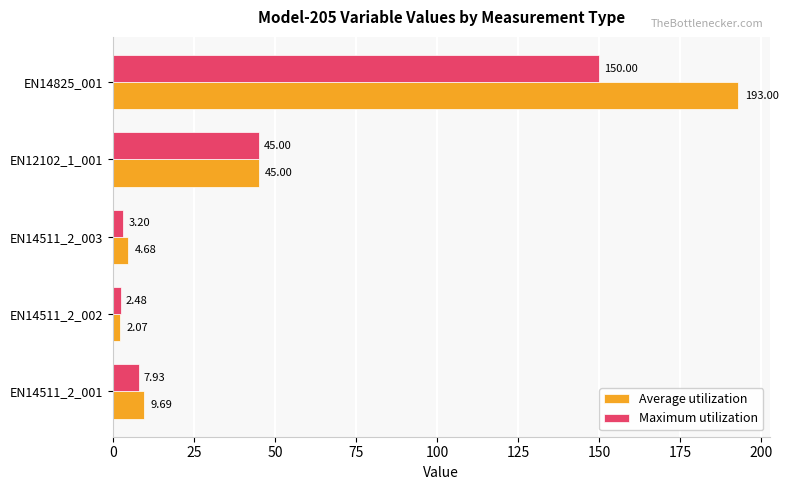

What is the difference between the maximum and minimum values in the Maximum utilization series?

147.5